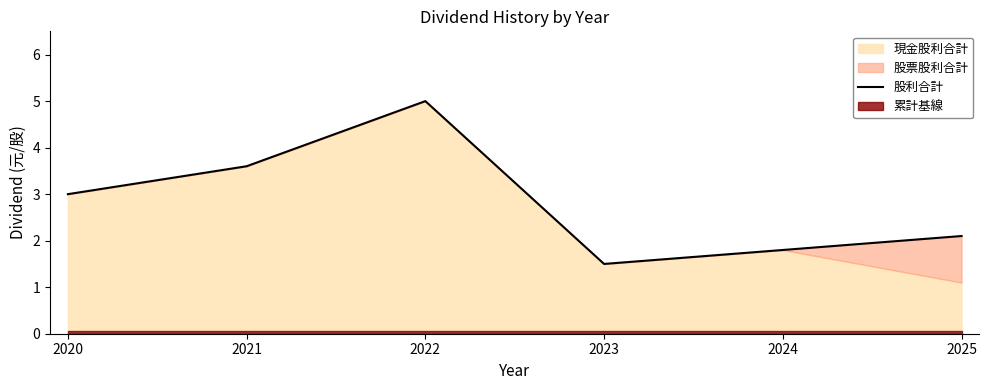

What is the average value?

2.8